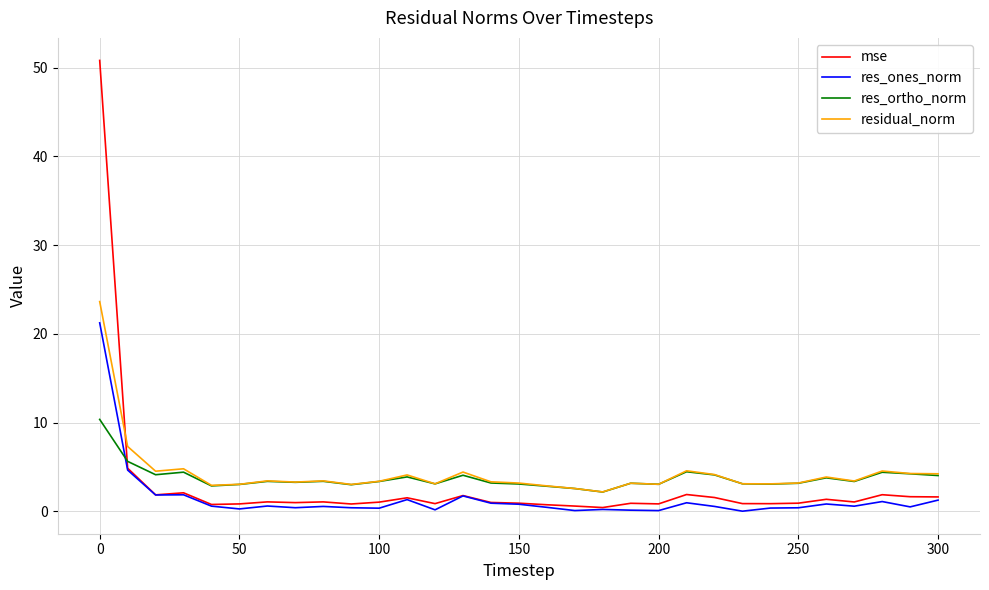

What is the minimum value for residual_norm?

2.2